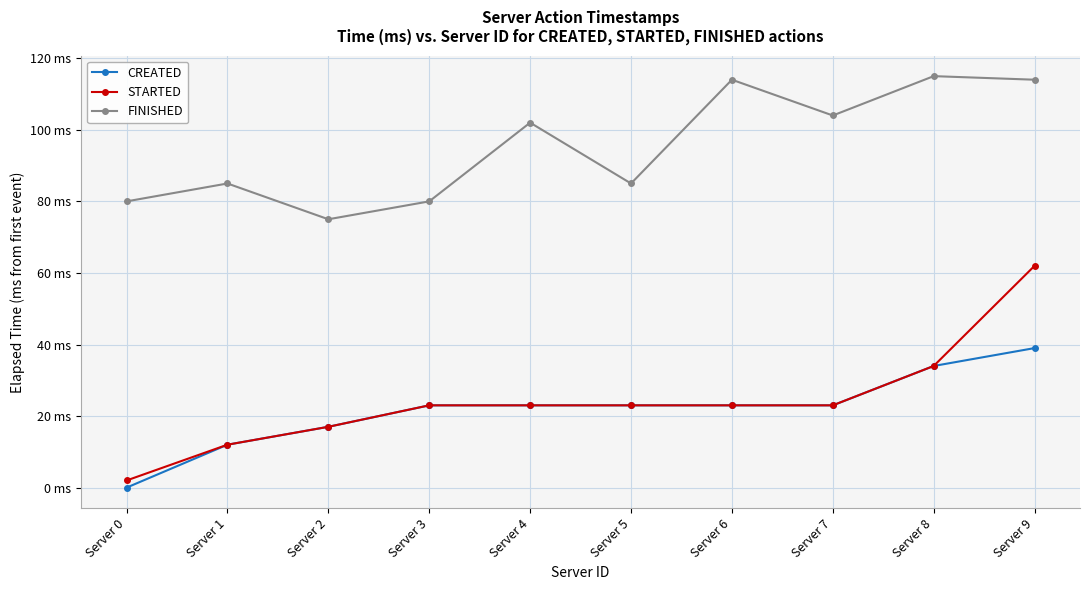

What are all the series names shown in the legend?

CREATED, STARTED, FINISHED